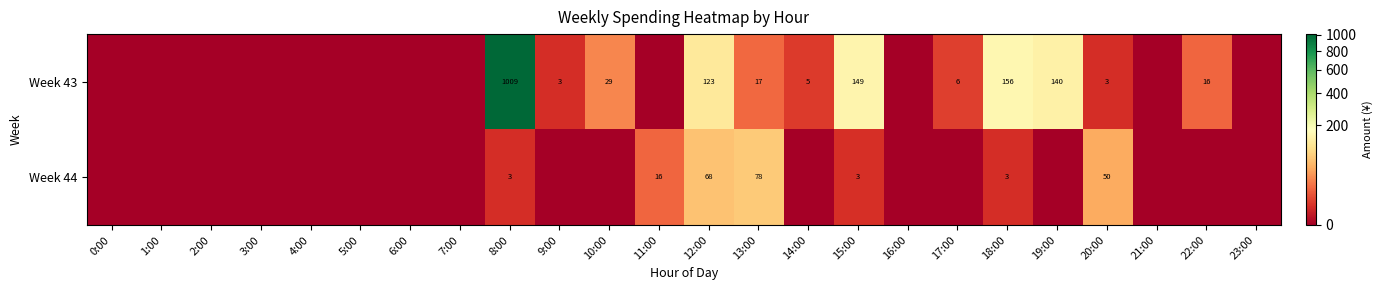

The value of Week 43 at 14:00 is 8. True or false?

False